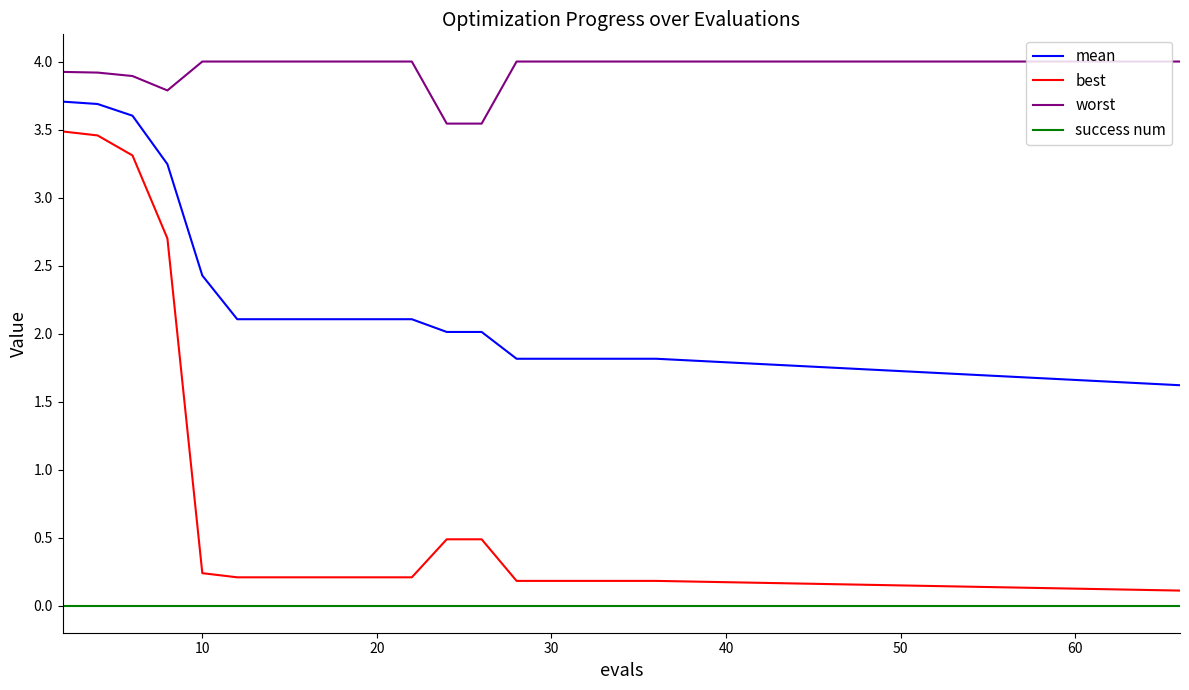

List the series in order of their overall mean, lowest first.

success num, best, mean, worst